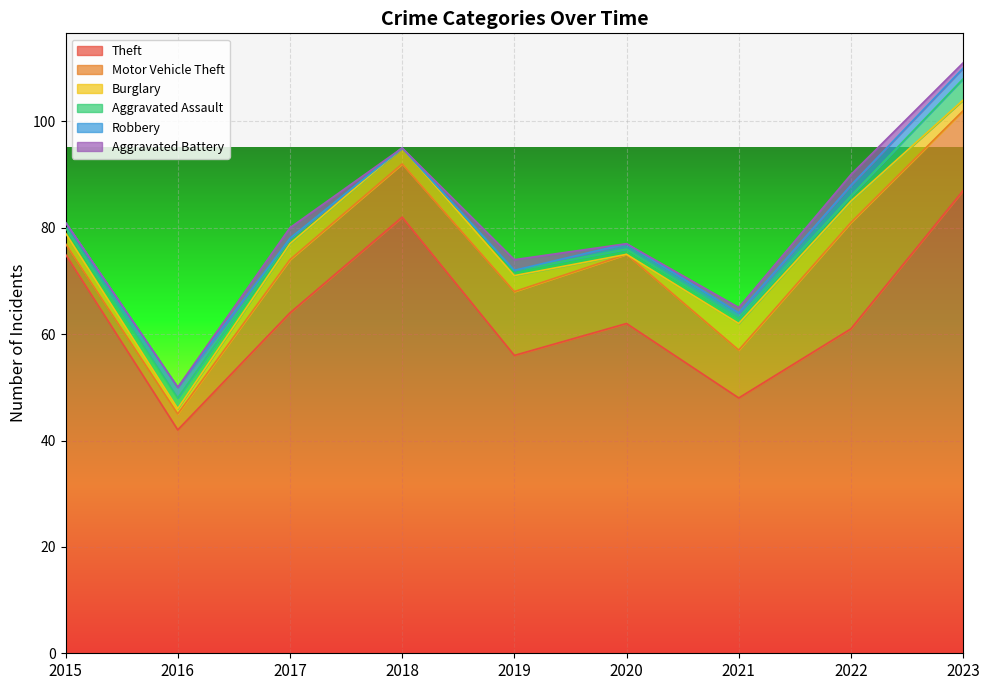

How many interior local peaks does the Motor Vehicle Theft series have?

2